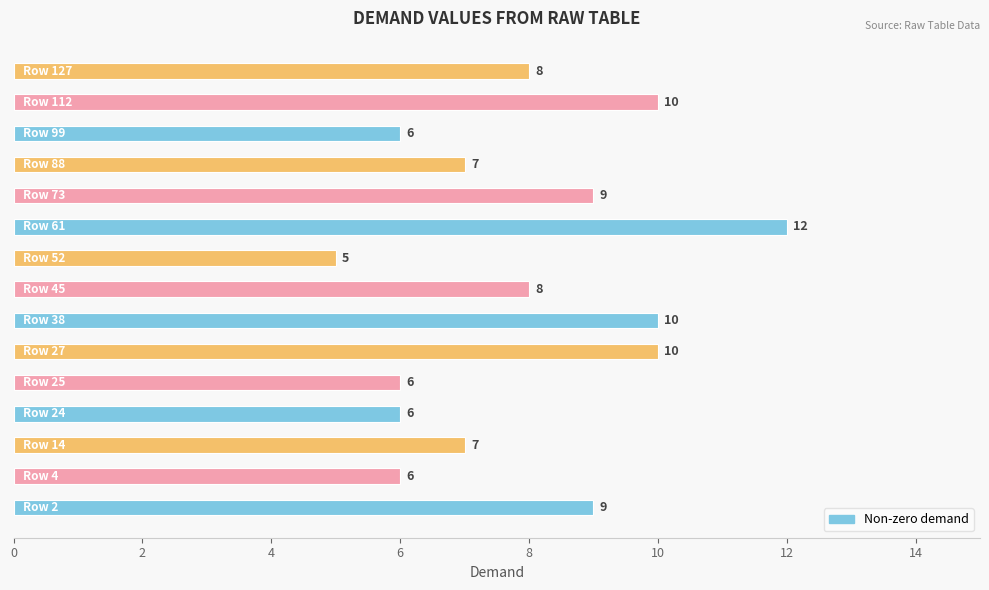

How many bars are there in total?

15